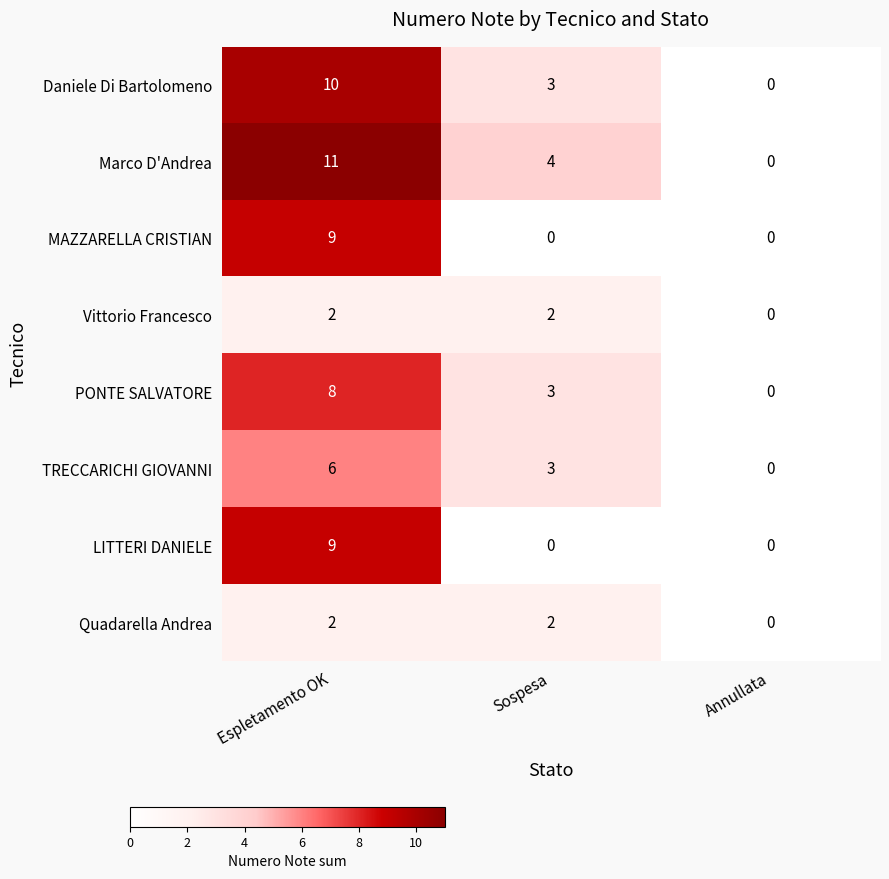

List the labels in order of Marco D'Andrea value, smallest first.

Annullata, Sospesa, Espletamento OK